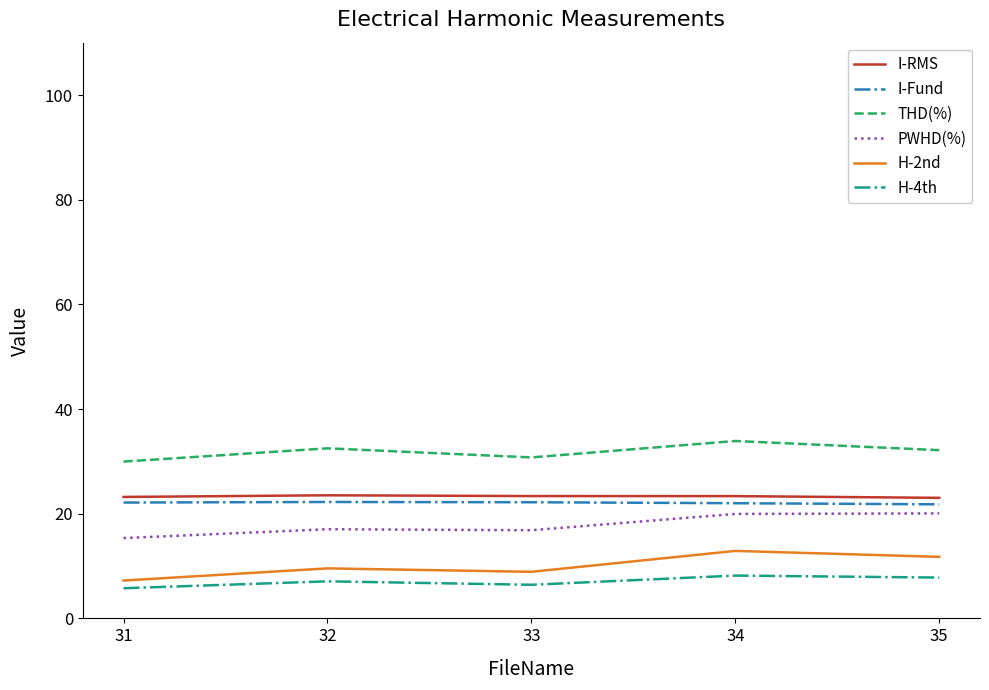

True or false: THD(%) and I-RMS cross at least once.

False